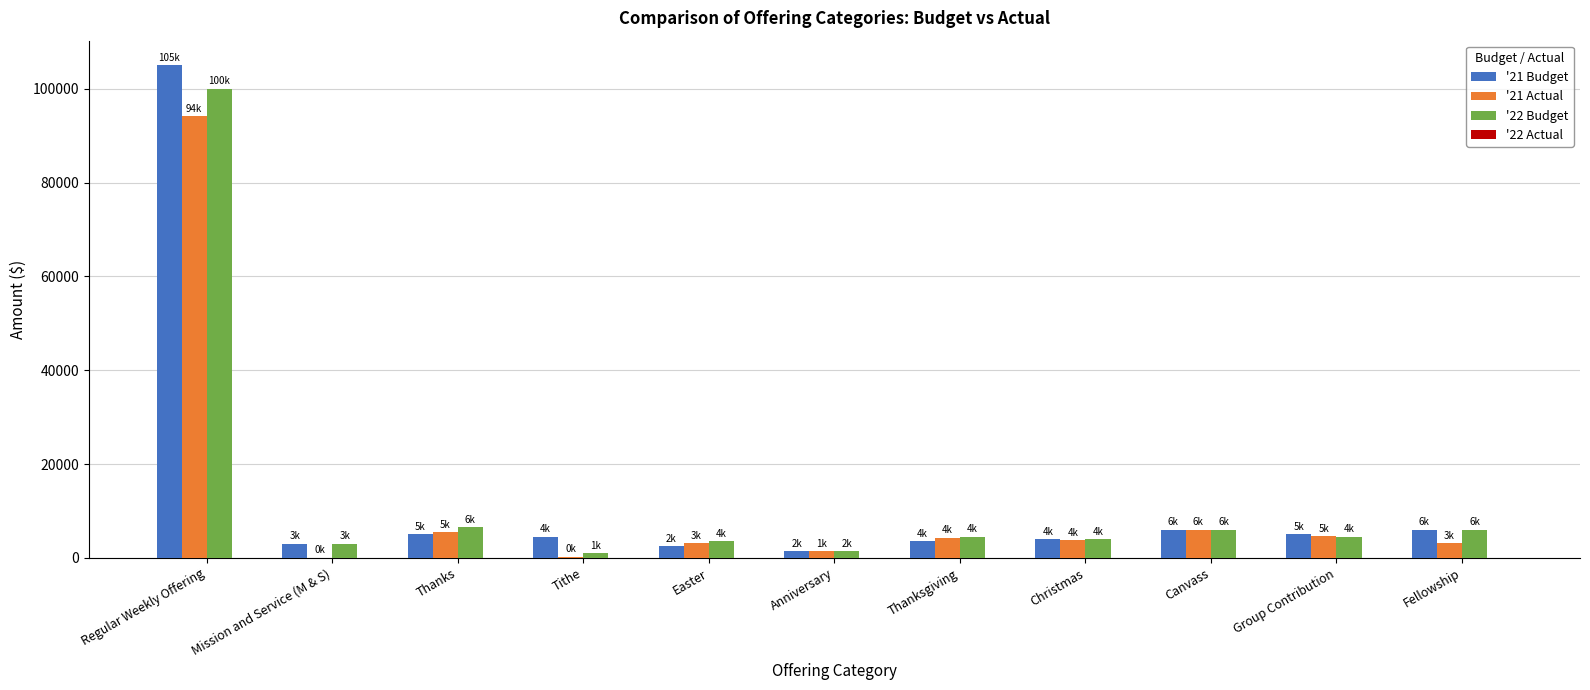

At which category is the sum across all series the highest?

Regular Weekly Offering